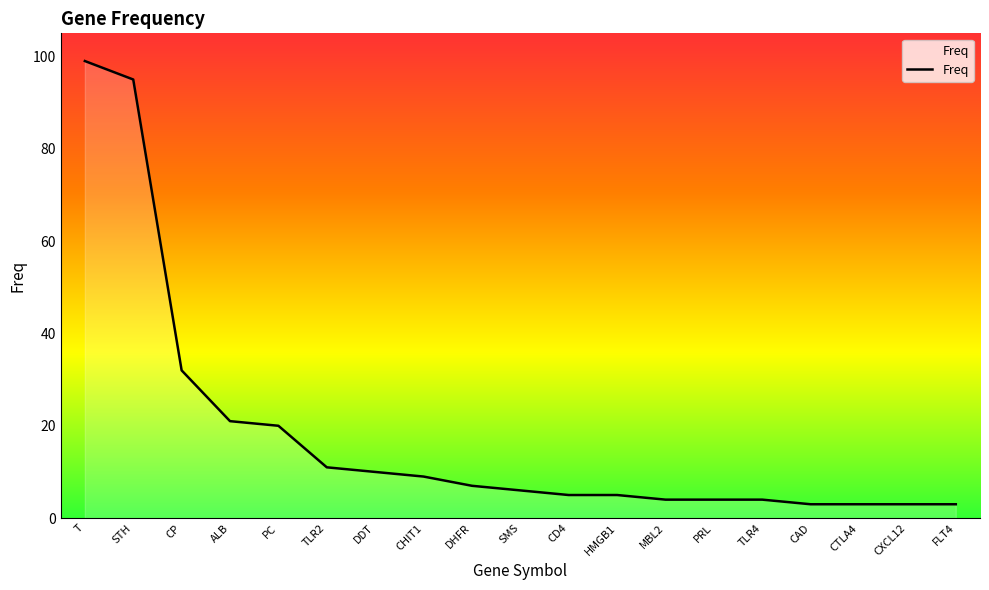

What value does the data have at CHIT1, to the nearest 5?

10